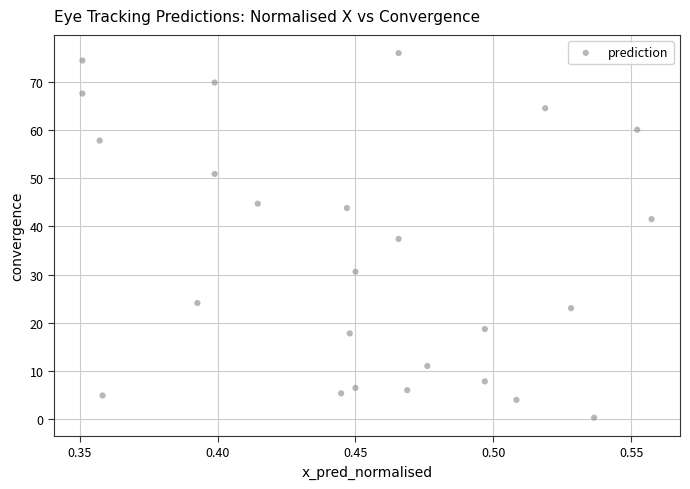

List the coordinates of all points as (Y, X) pairs, reading left to right.

(74.4, 0.4)  (67.6, 0.4)  (57.8, 0.4)  (4.9, 0.4)  (24.1, 0.4)  (50.9, 0.4)  (69.9, 0.4)  (44.7, 0.4)  (5.4, 0.4)  (43.8, 0.4)  (17.8, 0.4)  (30.6, 0.5)  (6.5, 0.5)  (37.4, 0.5)  (76.0, 0.5)  (6.0, 0.5)  (11.0, 0.5)  (7.8, 0.5)  (18.7, 0.5)  (4.0, 0.5)  (64.5, 0.5)  (23.0, 0.5)  (0.3, 0.5)  (60.1, 0.6)  (41.5, 0.6)